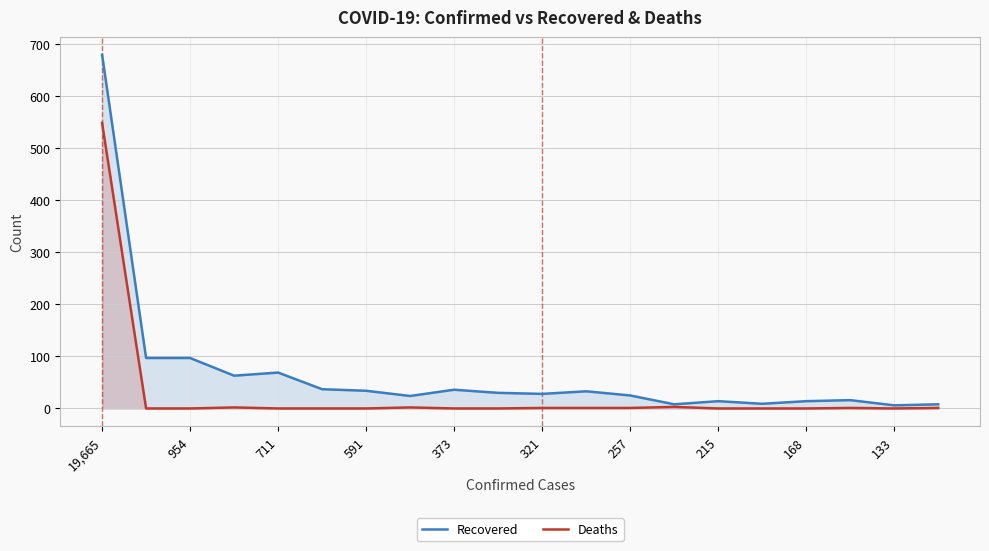

How many lines are shown in the chart?

2